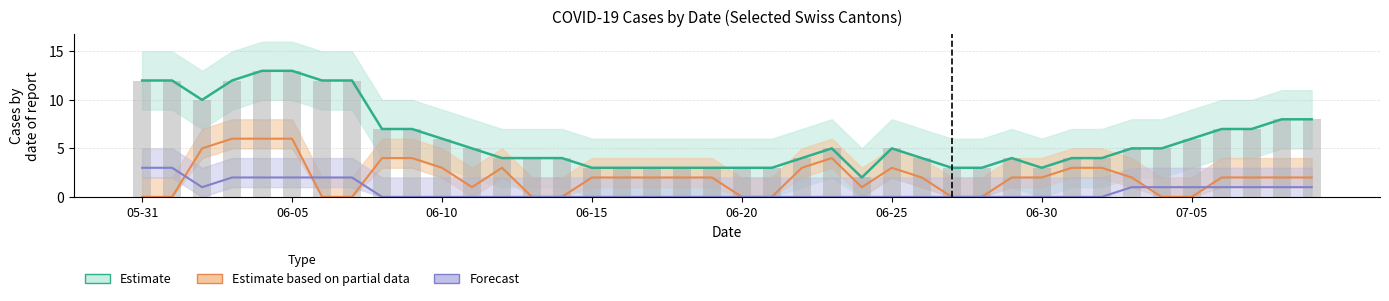

True or false: BE+ZH+GR (Forecast) has a value of 0 at 06-25.

True